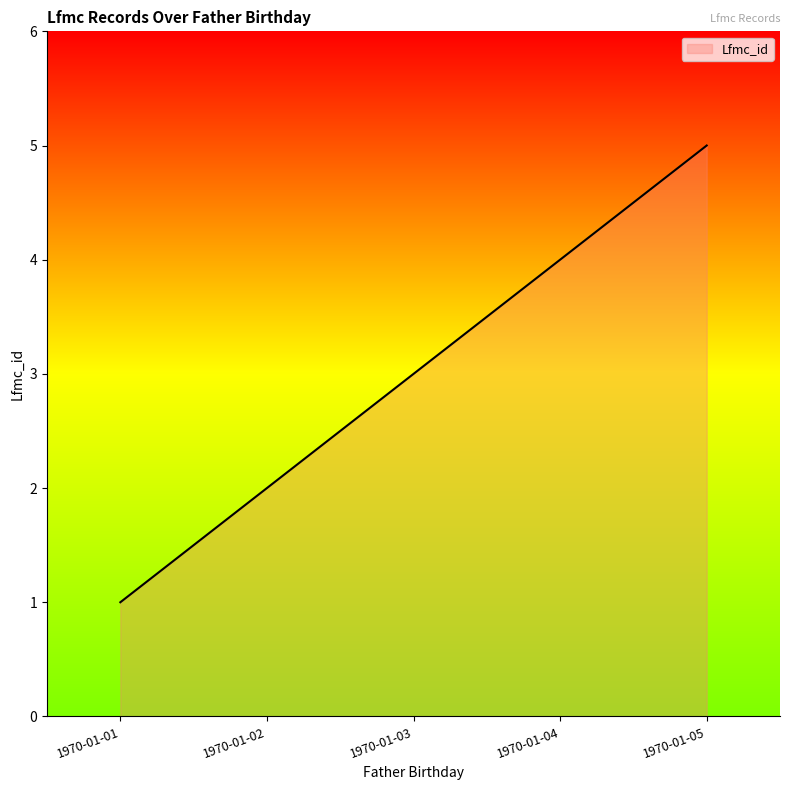

How many lines are shown in the chart?

1